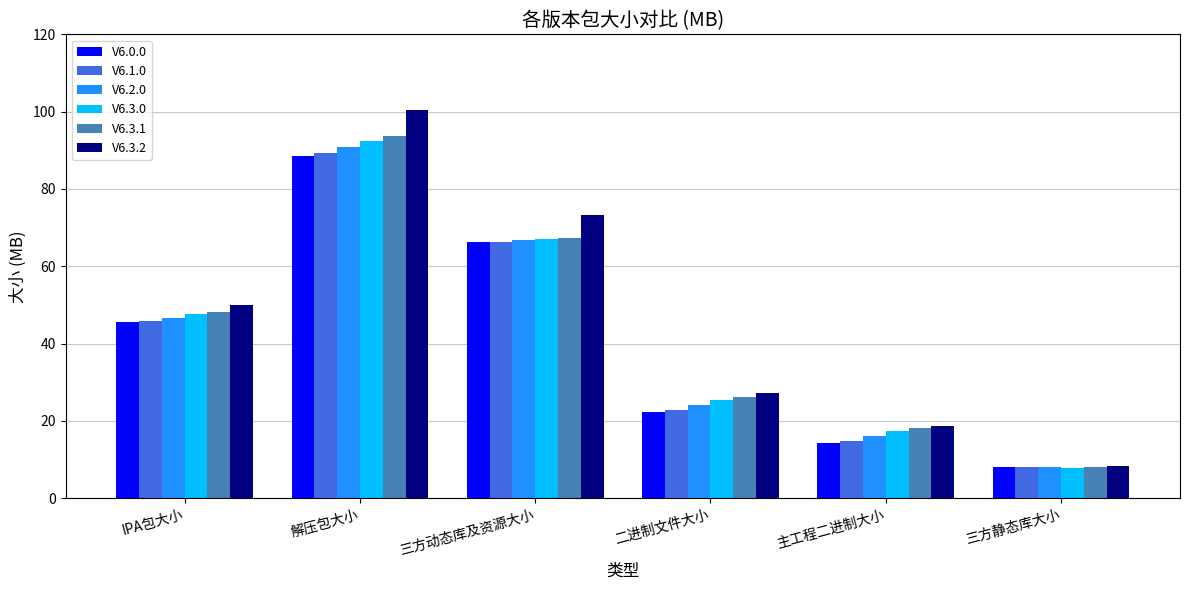

What is the label of the 3rd bar from the right?

二进制文件大小